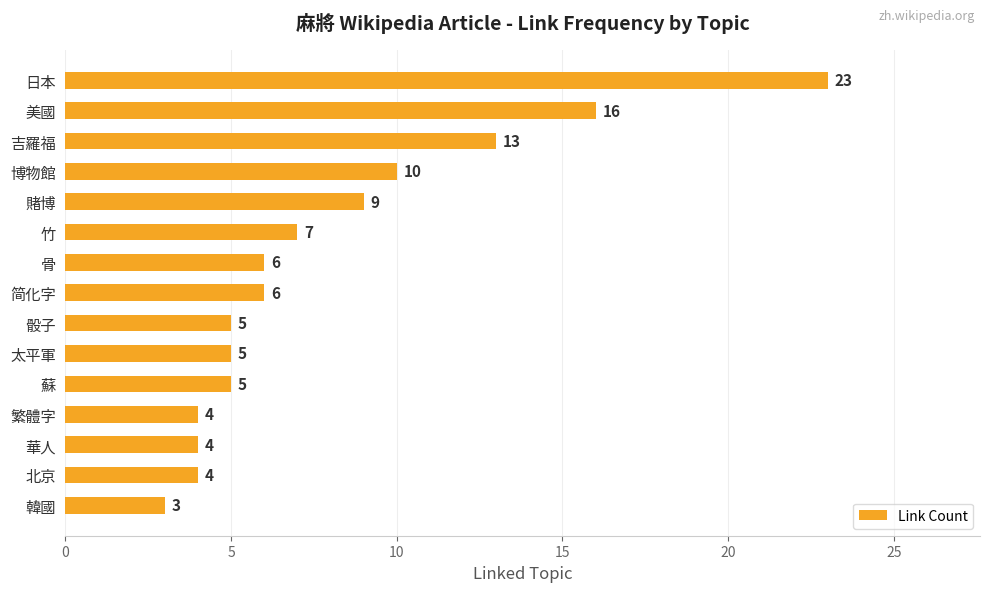

What is the difference between the values at 繁體字 and 吉羅福?

9